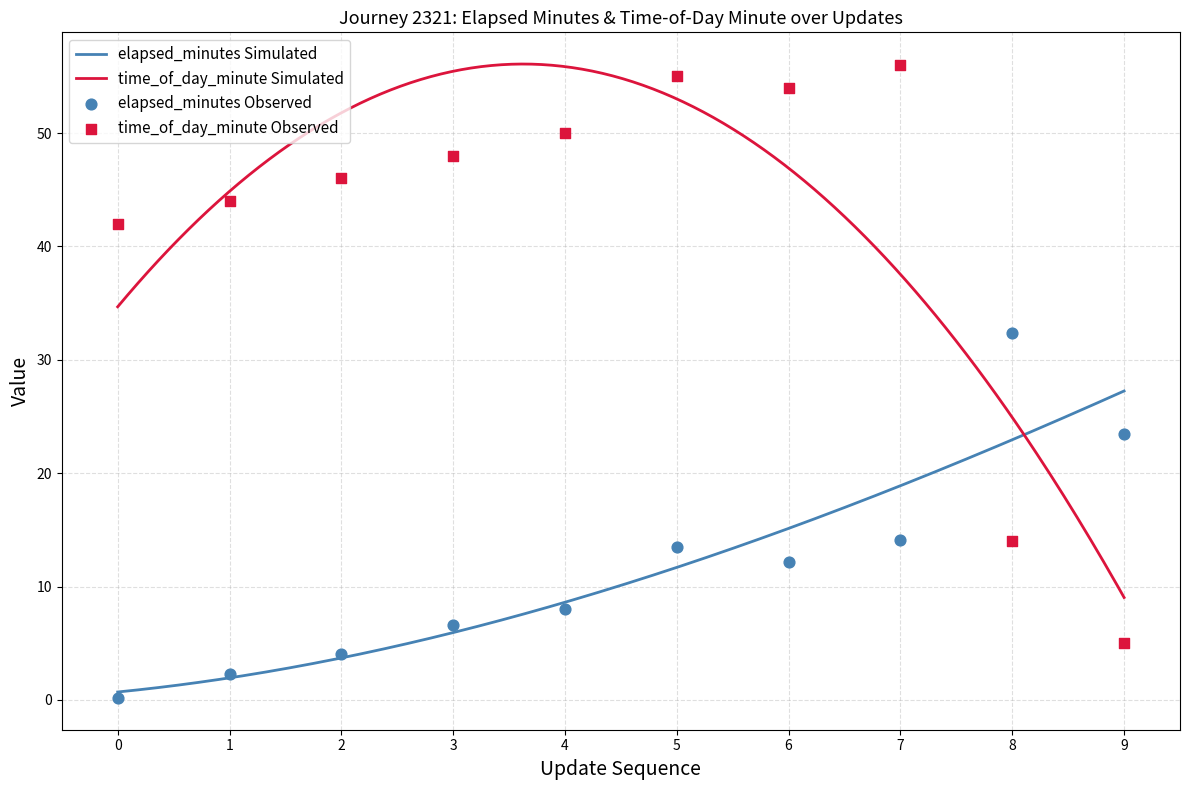

Which series has the largest total across all categories?

time_of_day_minute